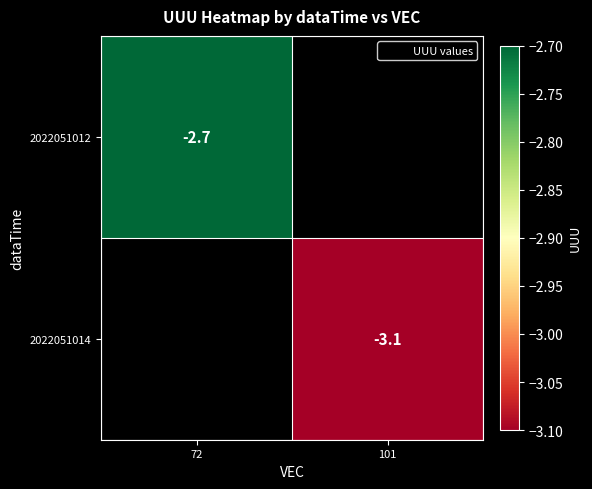

Which series has the largest range (max minus min)?

2022051012